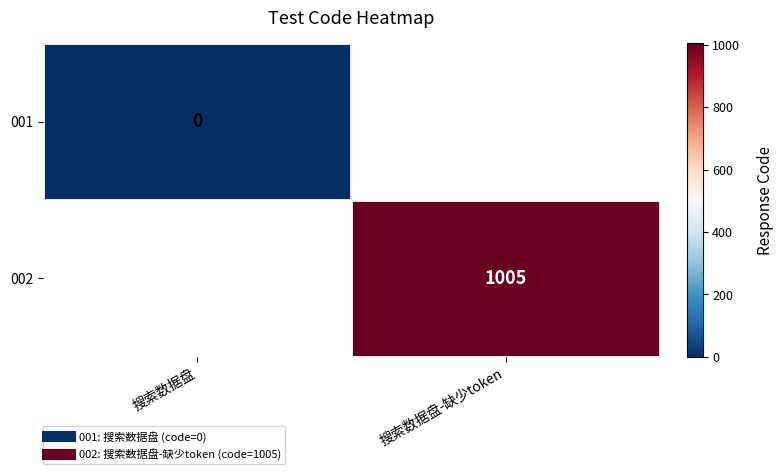

List the labels in order of 001 value, largest first.

搜索数据盘, 搜索数据盘-缺少token